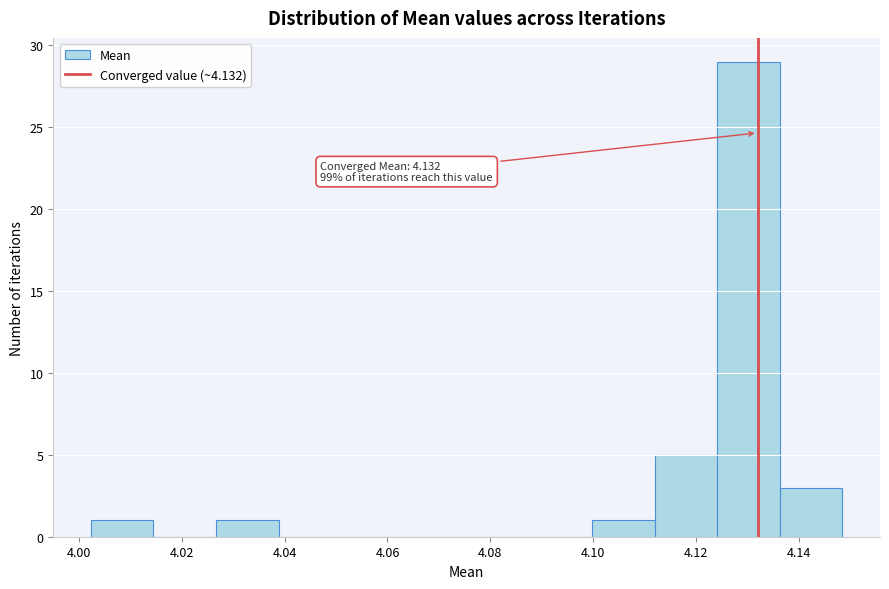

Over which range of the x-axis is the bar tallest?

4.124 to 4.136